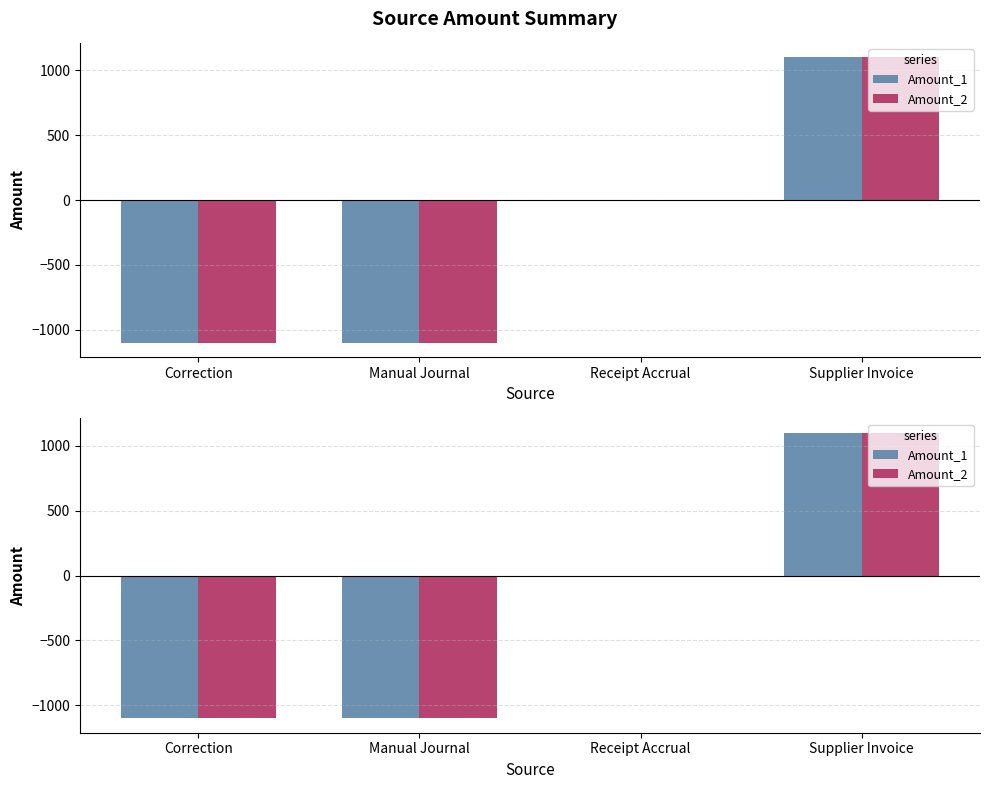

Which series has the widest spread of values?

Amount_1